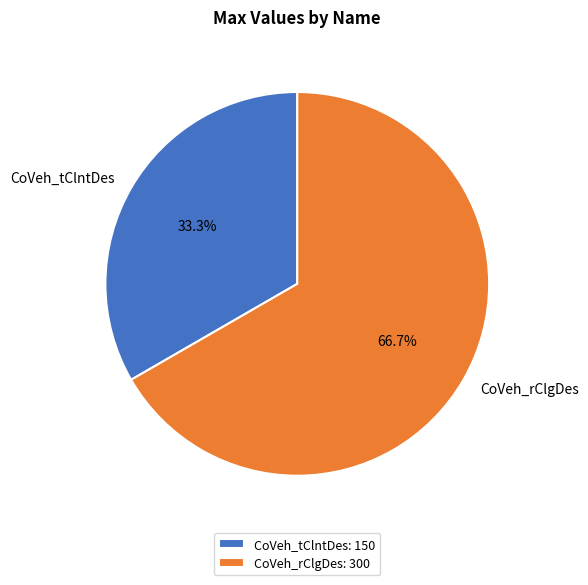

Rank the categories by value from highest to lowest.

CoVeh_rClgDes, CoVeh_tClntDes